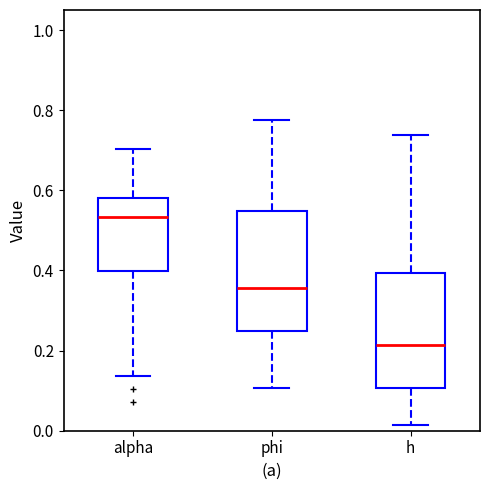

Which box's median line is the lowest?

h